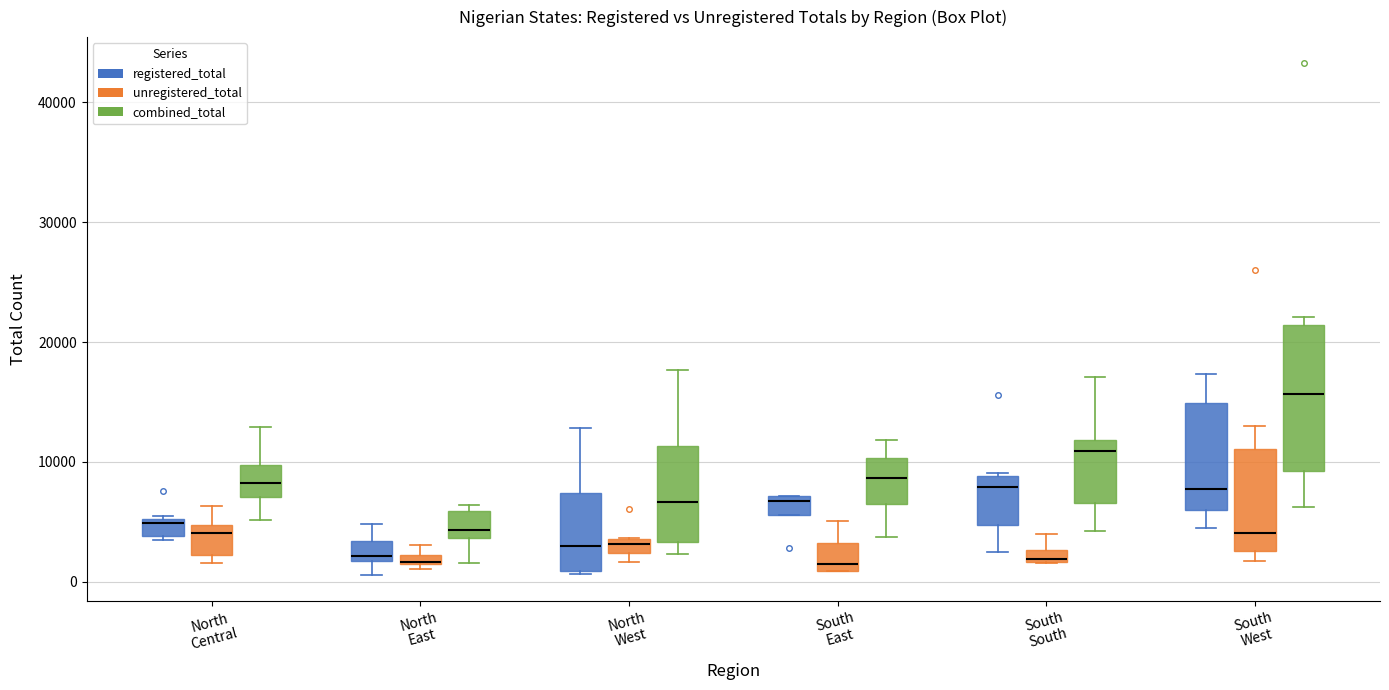

Comparing the boxes themselves (not the whiskers), which one is the tallest?

South West (combined_total)